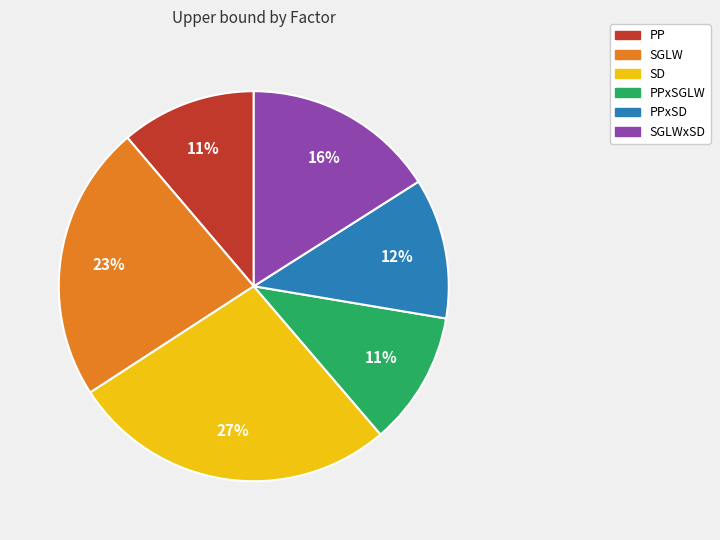

To the nearest percent, what is the average slice percentage?

17%